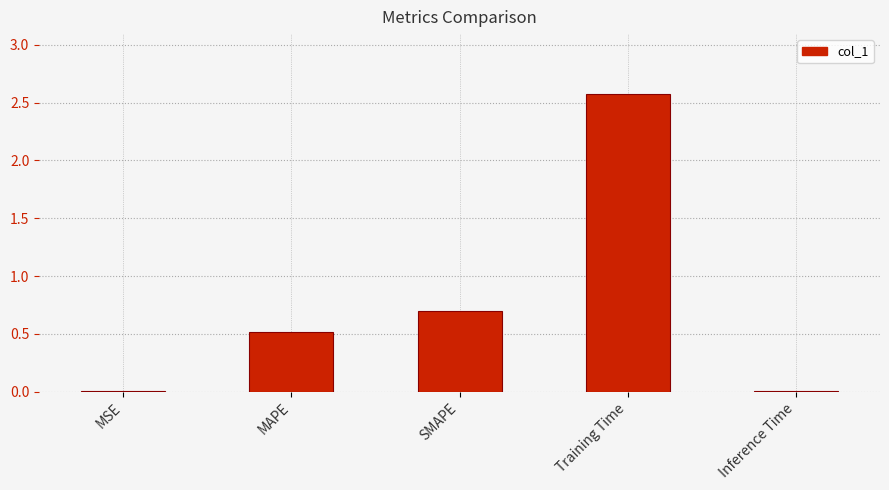

True or false: the data shows 0.0 at Inference Time.

True